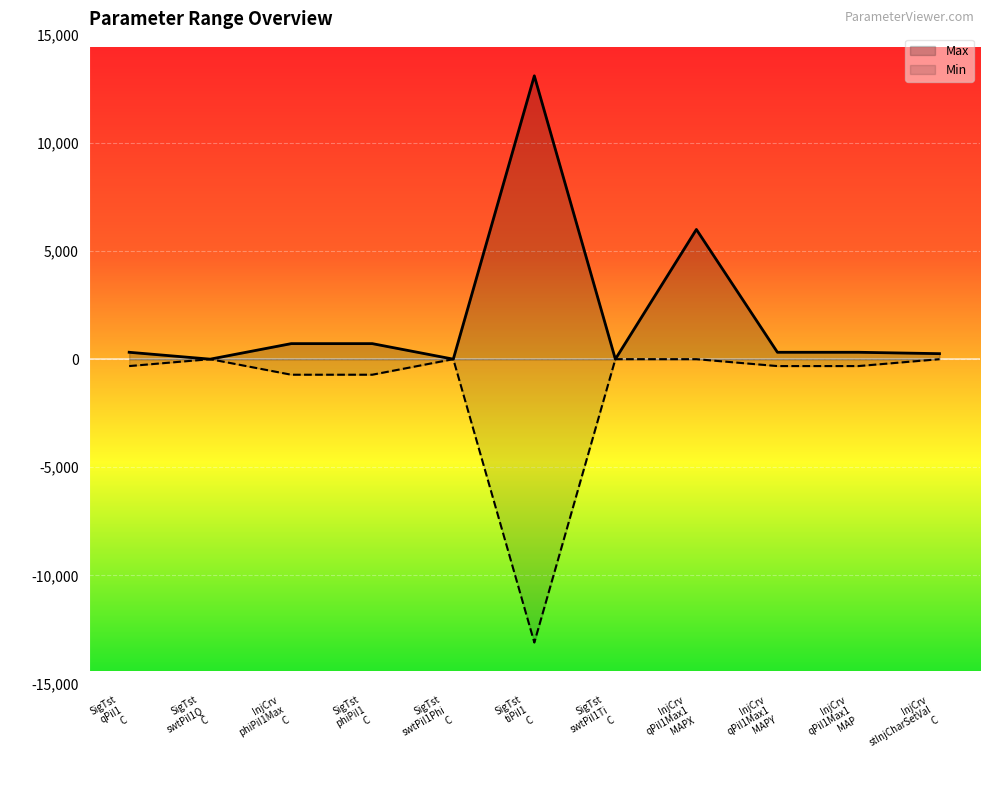

What is the difference between the highest and lowest values at SigTst
swtPiI1Ti
C?

1